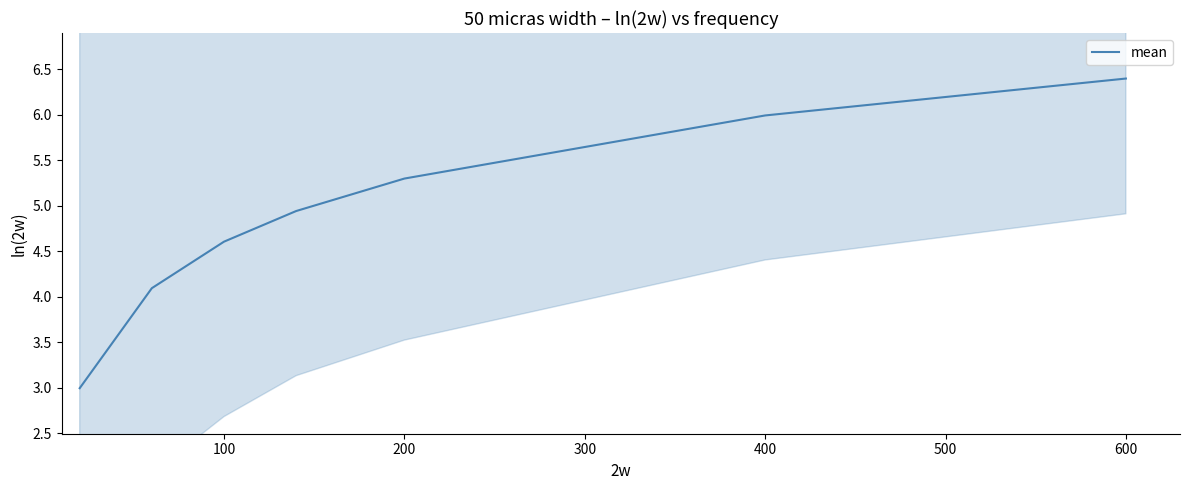

What is the maximum value shown in the chart?

6.4